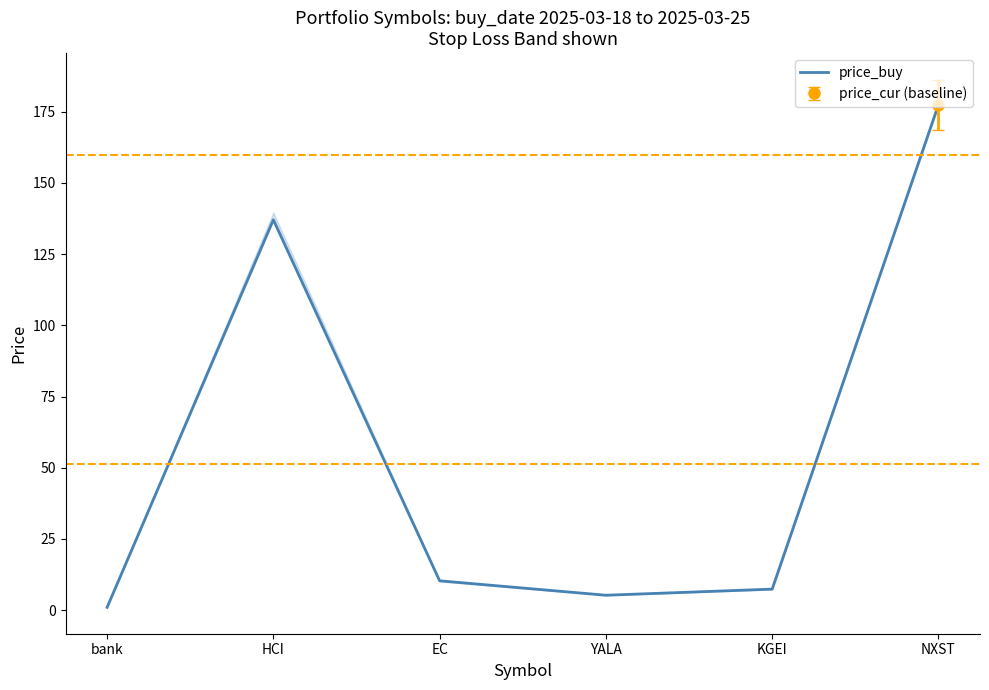

Reading left to right, transcribe all the data shown in this chart.

1.0	137.0	10.3	5.2	7.4	177.4